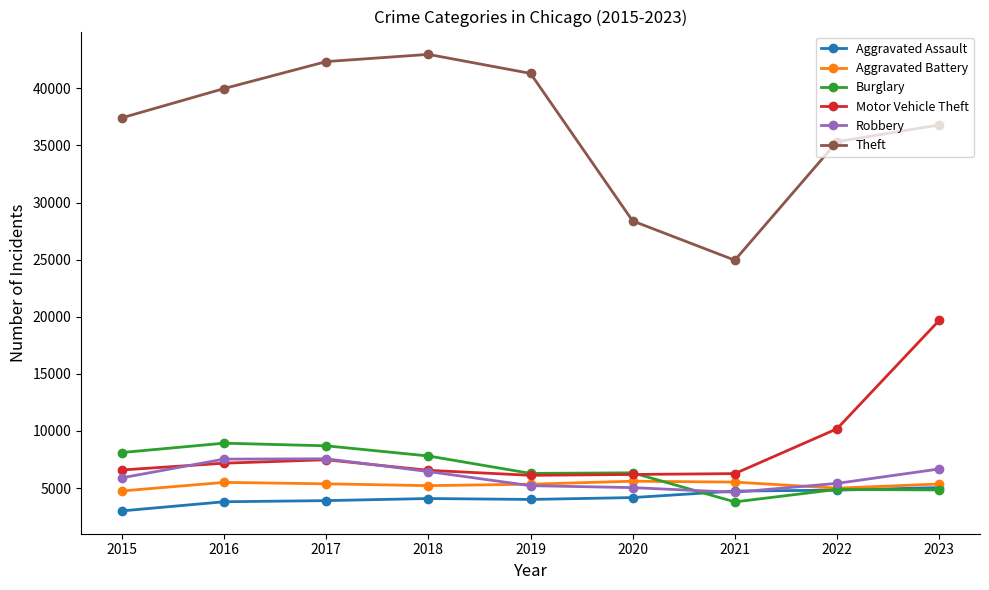

How many lines are shown in the chart?

6